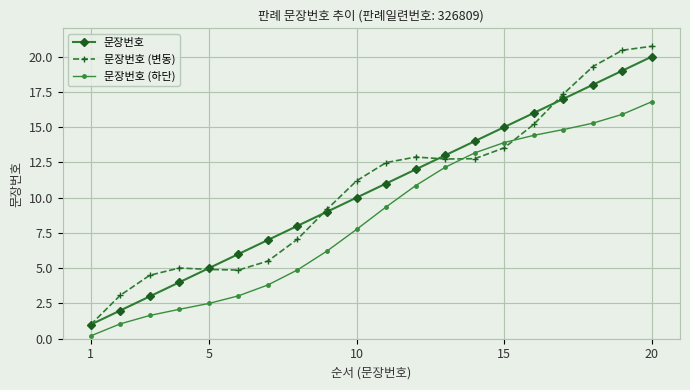

Which series has the largest range (max minus min)?

문장번호 (변동)